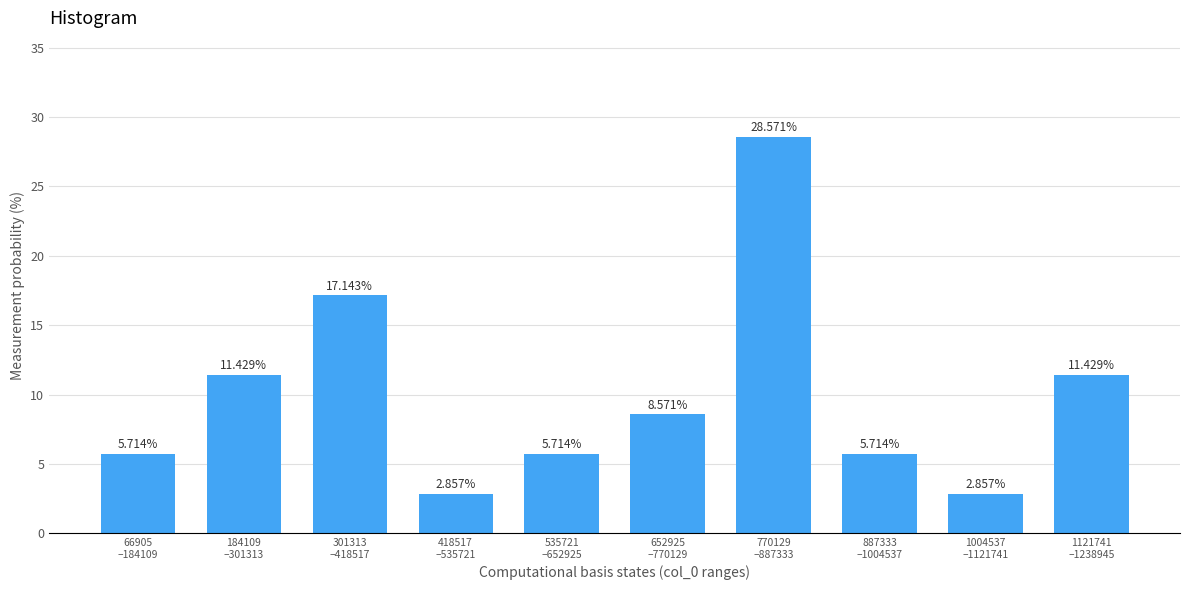

What is the average value?

10.0